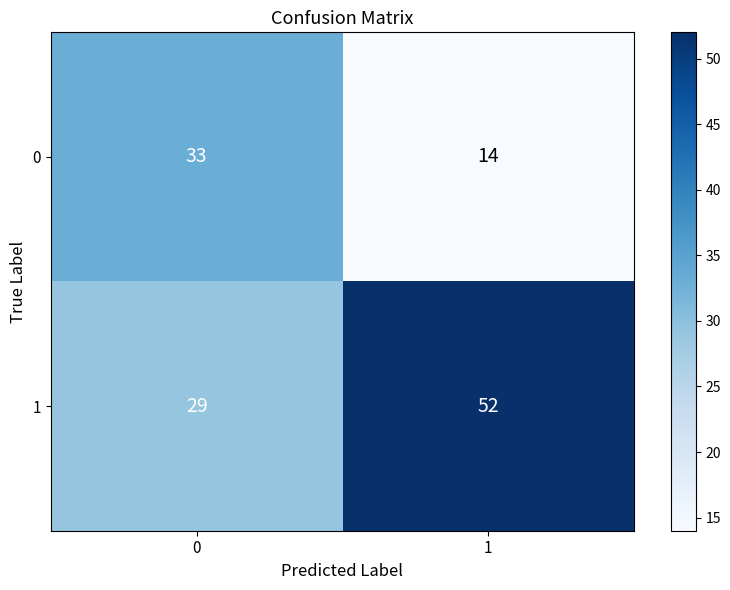

At which category is the sum across all series the highest?

1